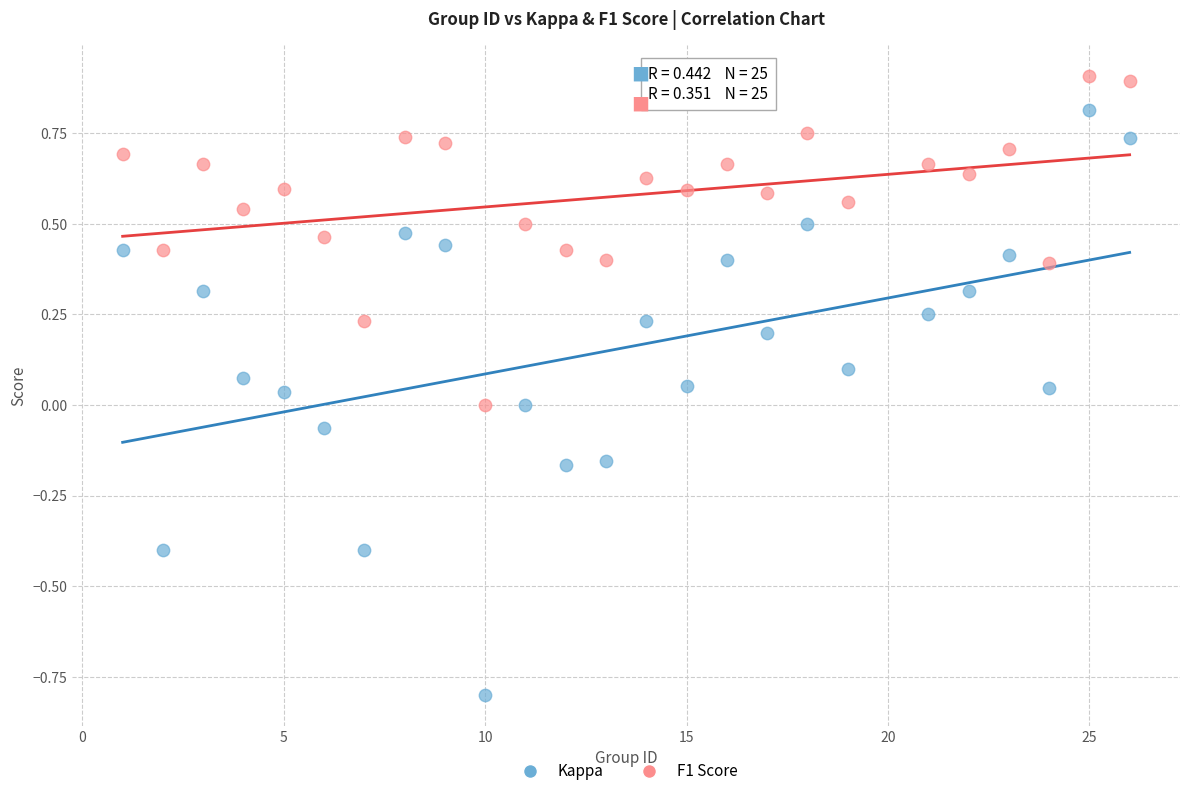

Across all data points, what is the range of X values (max minus min)?

25.0